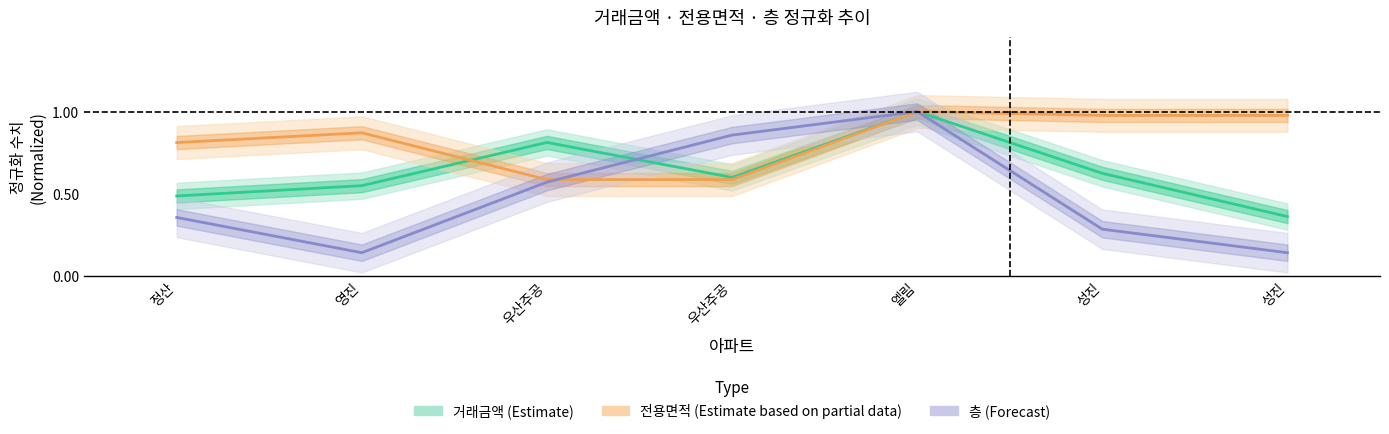

Where do 전용면적 (Estimate based on partial data) and 층 (Forecast) first cross each other?

우산주공 and 우산주공